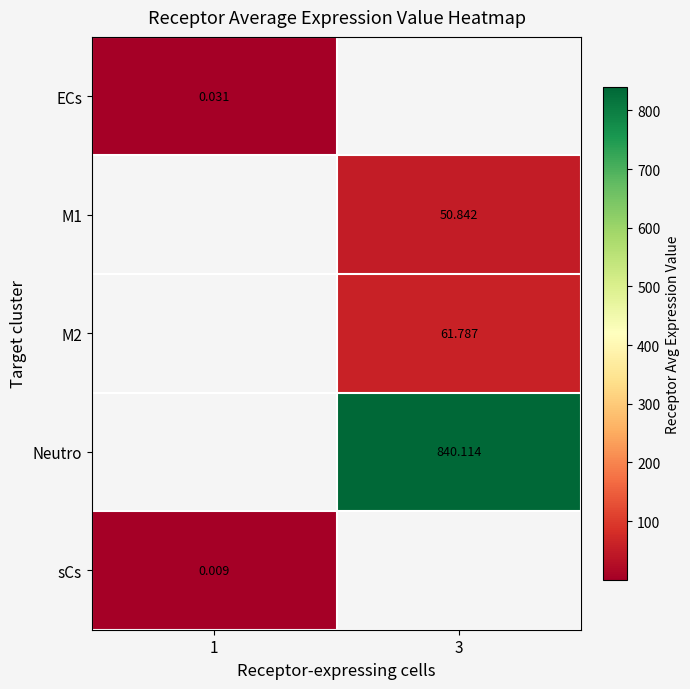

Is the value of M2 at 3 greater than the value of Neutro at 3?

No